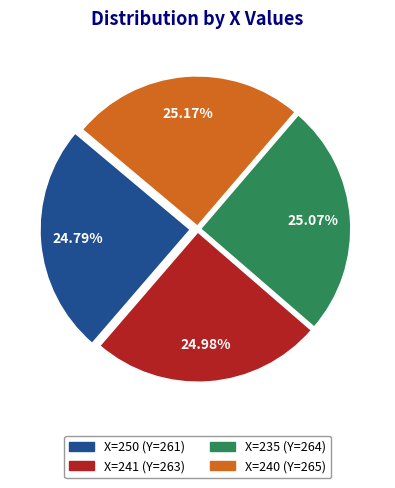

Is there any slice that represents more than half of the pie?

No